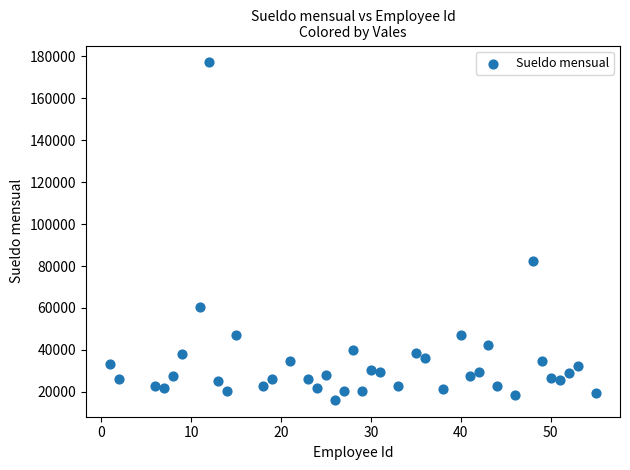

What is the range of Y values (max minus min)?

161012.7